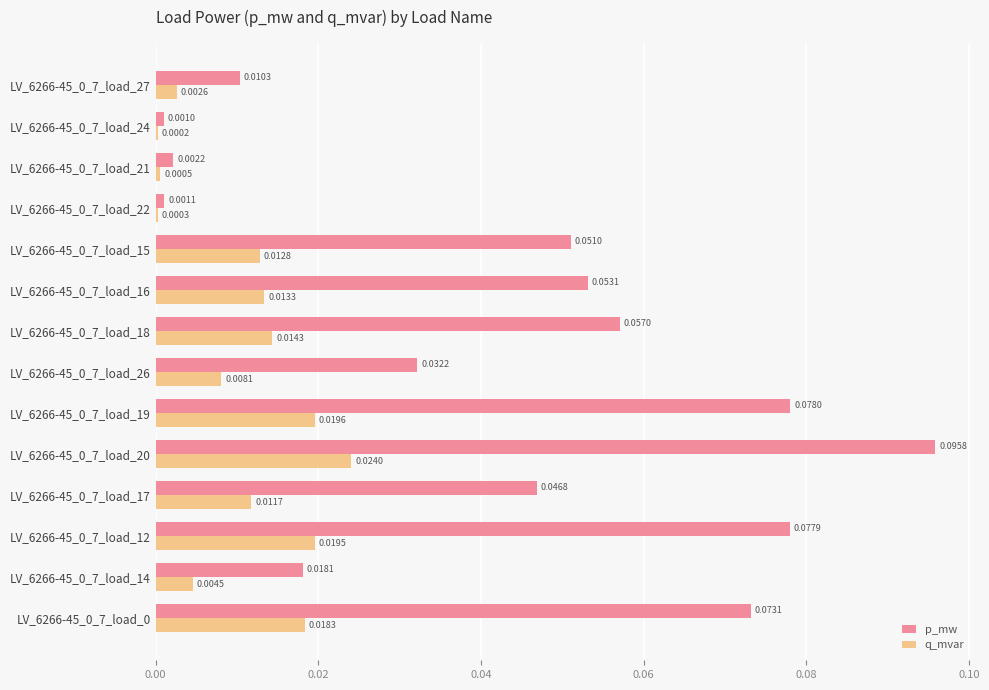

What is the sum of all p_mw values?

0.6